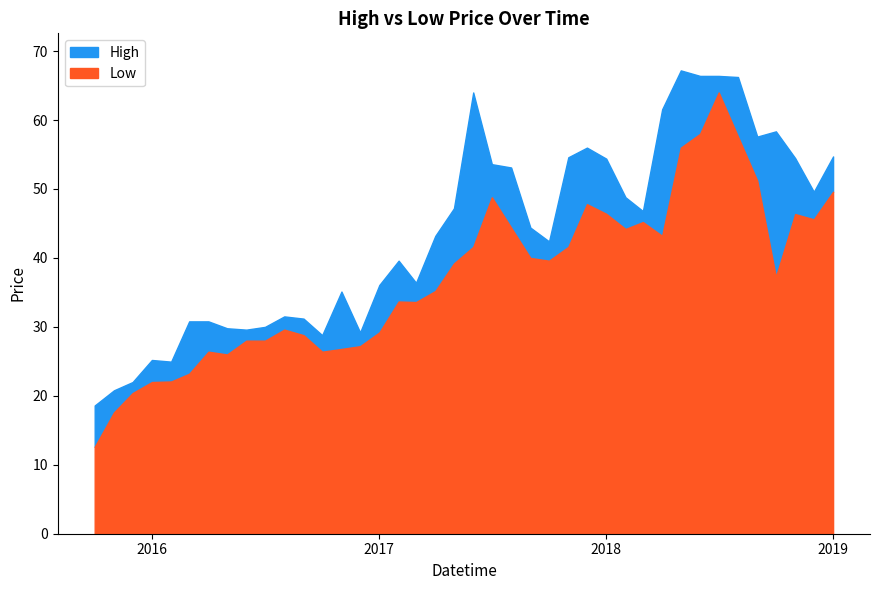

The Low series shows 46.4 at 2018. True or false?

True